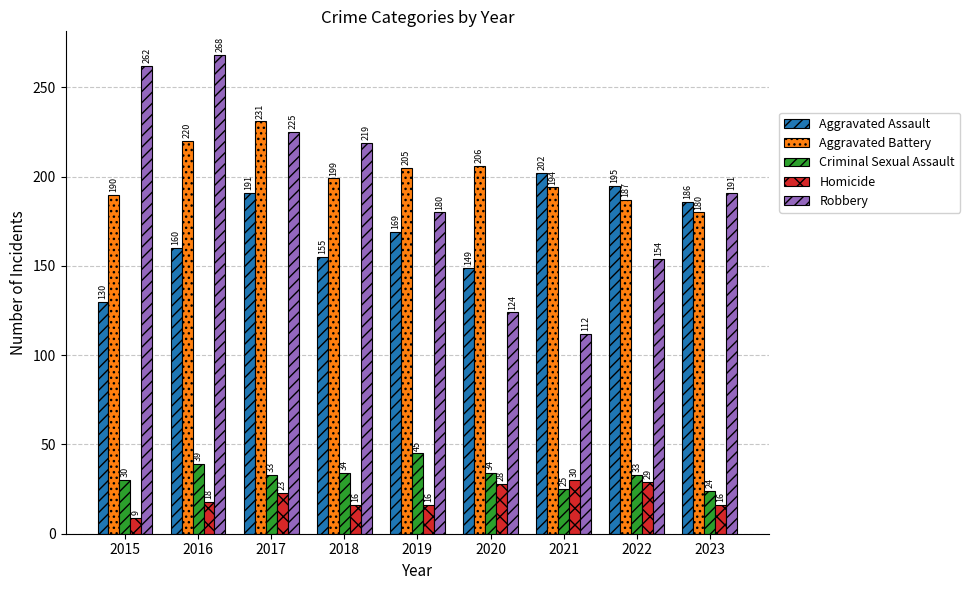

What is the average value of the Aggravated Battery series?

201